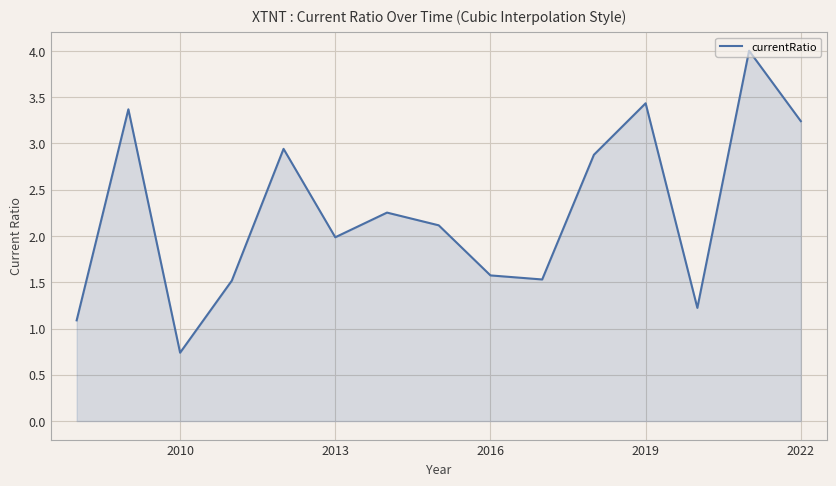

What is the difference between the maximum and minimum values?

3.3